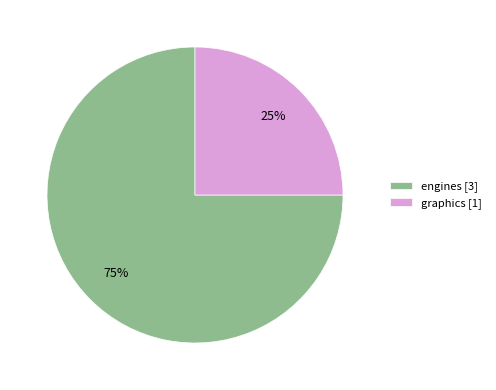

Which slice represents more than half of the pie?

engines